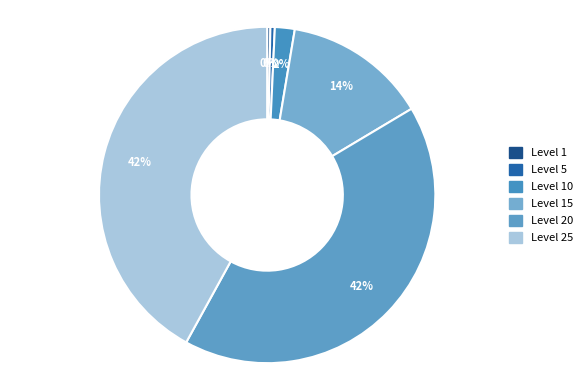

Does any single category account for the majority?

No